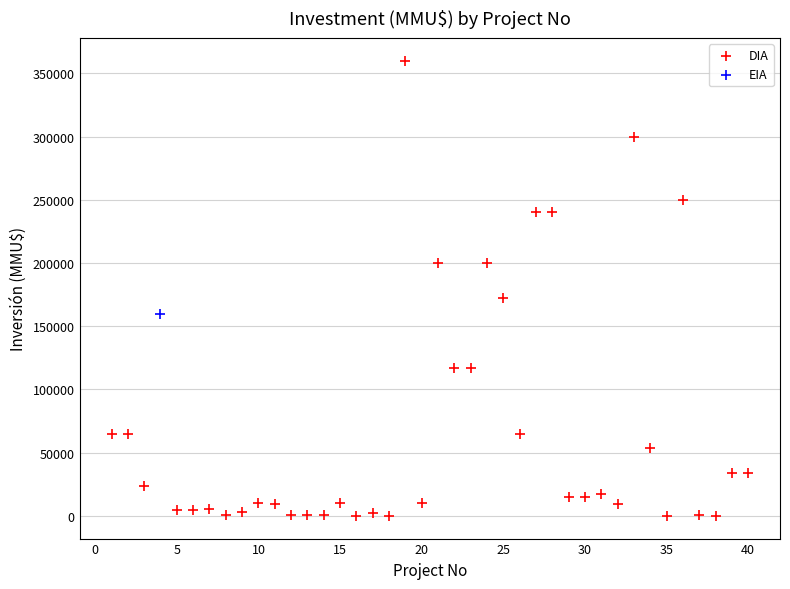

What are all the series names shown in the legend?

DIA, EIA